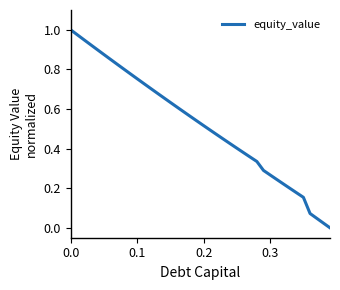

How many lines are shown in the chart?

1